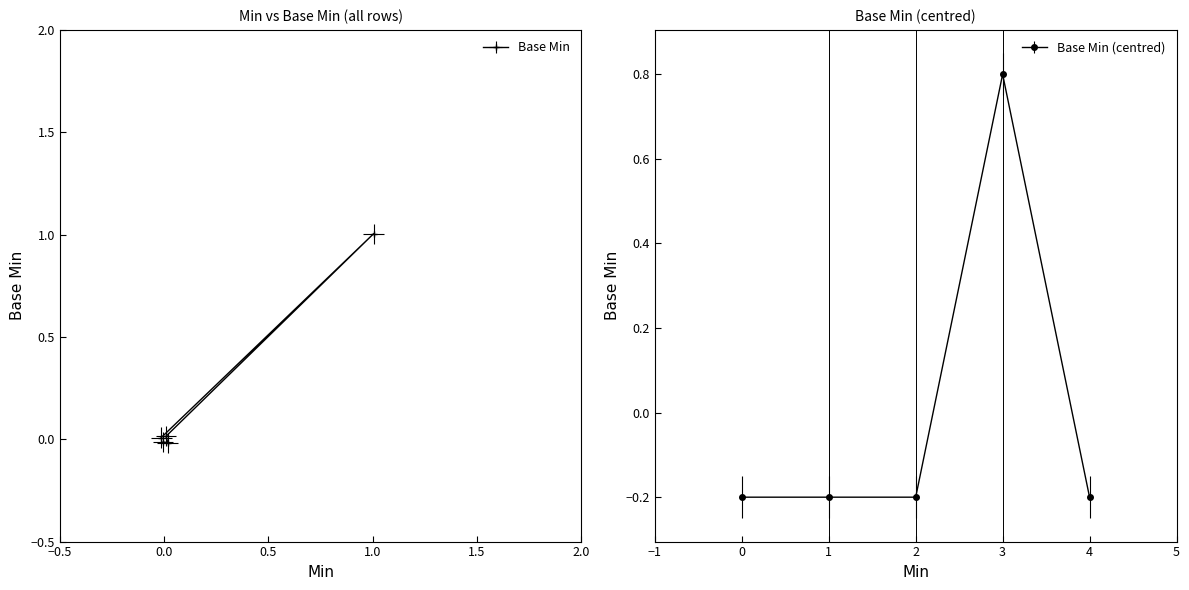

How many values are below zero?

4